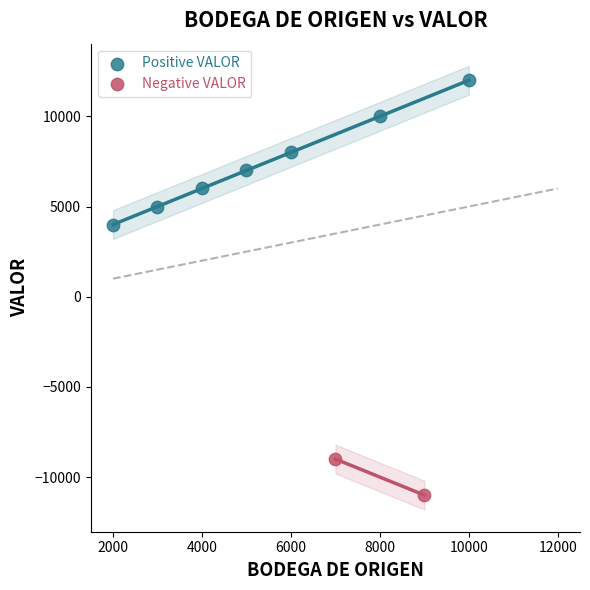

What are all the series names shown in the legend?

Positive VALOR, Negative VALOR